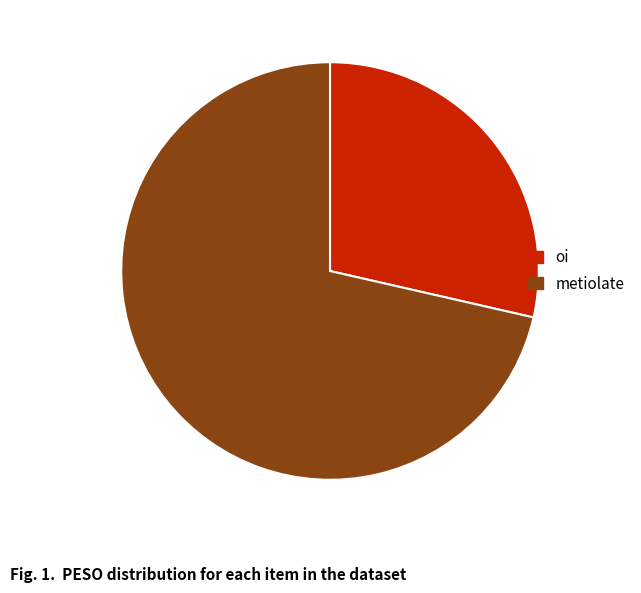

Count the number of slices in the pie.

2